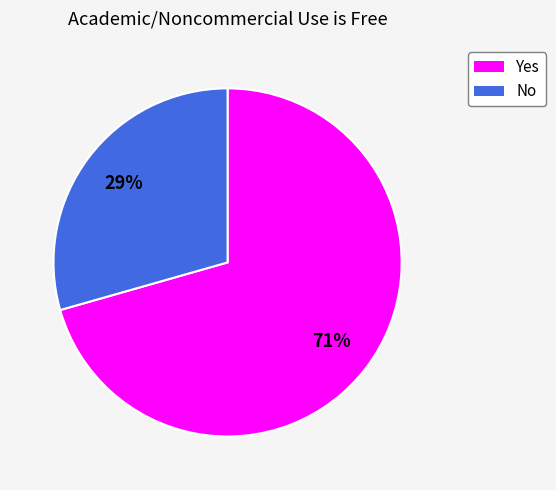

To the nearest percent, what is the average slice percentage?

50%